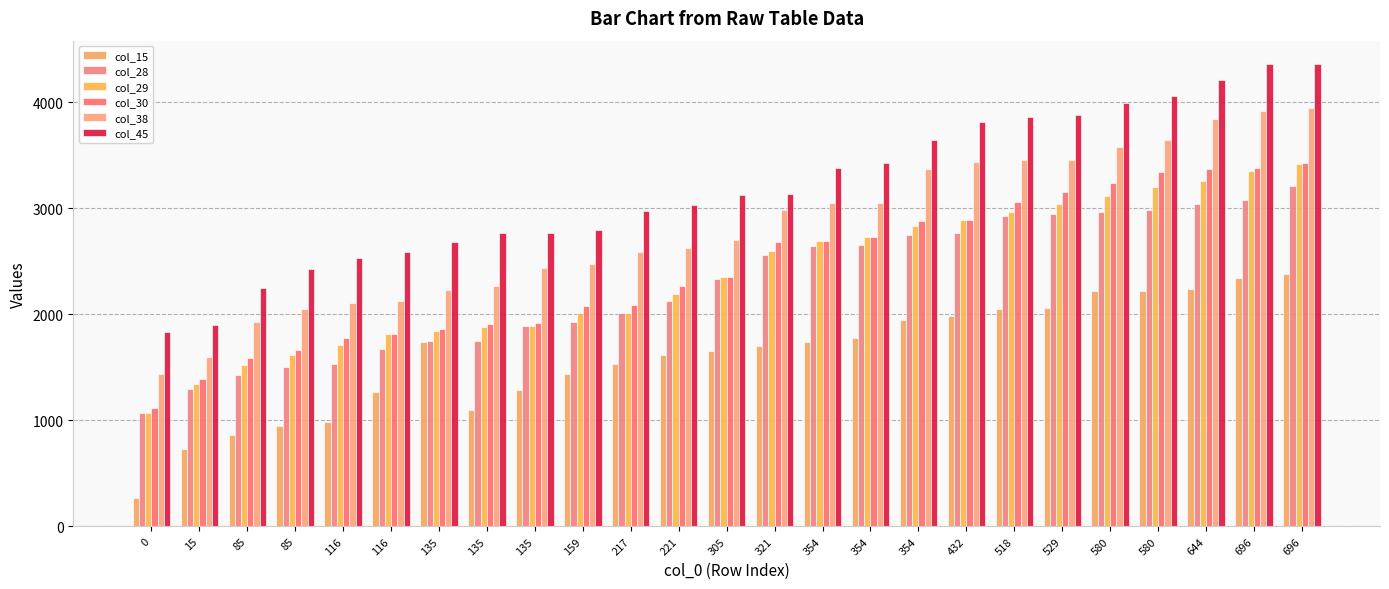

How many bars are there in each group?

6